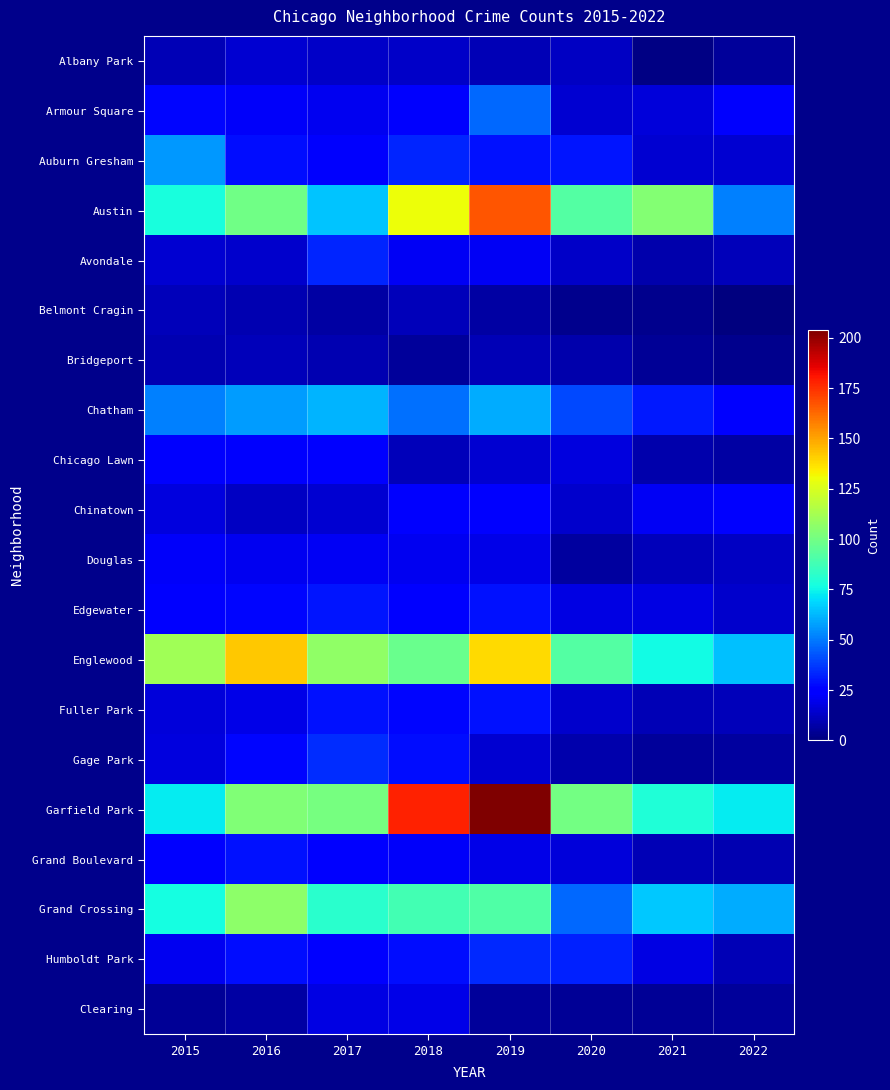

Which series has the largest total across all categories?

Garfield Park